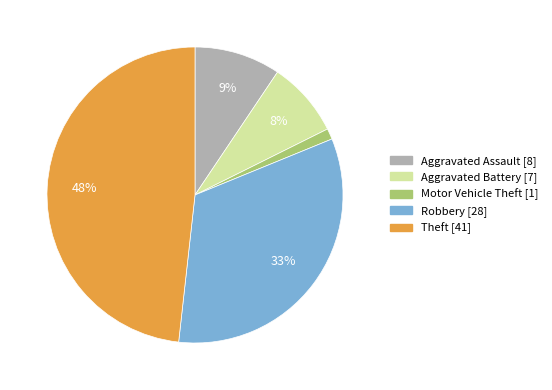

Count the number of slices in the pie.

5